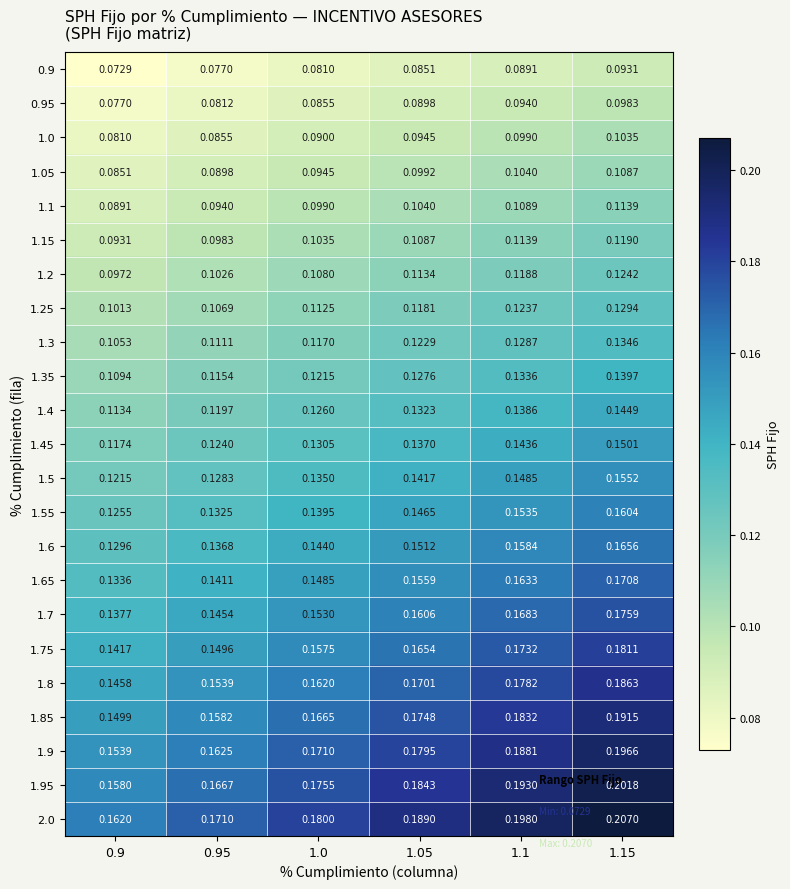

Reading left to right, what are all the values shown in this chart?

0.9: 0.9=0.1	0.95=0.1	1.0=0.1	1.05=0.1	1.1=0.1	1.15=0.1
0.95: 0.9=0.1	0.95=0.1	1.0=0.1	1.05=0.1	1.1=0.1	1.15=0.1
1.0: 0.9=0.1	0.95=0.1	1.0=0.1	1.05=0.1	1.1=0.1	1.15=0.1
1.05: 0.9=0.1	0.95=0.1	1.0=0.1	1.05=0.1	1.1=0.1	1.15=0.1
1.1: 0.9=0.1	0.95=0.1	1.0=0.1	1.05=0.1	1.1=0.1	1.15=0.1
1.15: 0.9=0.1	0.95=0.1	1.0=0.1	1.05=0.1	1.1=0.1	1.15=0.1
1.2: 0.9=0.1	0.95=0.1	1.0=0.1	1.05=0.1	1.1=0.1	1.15=0.1
1.25: 0.9=0.1	0.95=0.1	1.0=0.1	1.05=0.1	1.1=0.1	1.15=0.1
1.3: 0.9=0.1	0.95=0.1	1.0=0.1	1.05=0.1	1.1=0.1	1.15=0.1
1.35: 0.9=0.1	0.95=0.1	1.0=0.1	1.05=0.1	1.1=0.1	1.15=0.1
1.4: 0.9=0.1	0.95=0.1	1.0=0.1	1.05=0.1	1.1=0.1	1.15=0.1
1.45: 0.9=0.1	0.95=0.1	1.0=0.1	1.05=0.1	1.1=0.1	1.15=0.2
1.5: 0.9=0.1	0.95=0.1	1.0=0.1	1.05=0.1	1.1=0.1	1.15=0.2
1.55: 0.9=0.1	0.95=0.1	1.0=0.1	1.05=0.1	1.1=0.2	1.15=0.2
1.6: 0.9=0.1	0.95=0.1	1.0=0.1	1.05=0.2	1.1=0.2	1.15=0.2
1.65: 0.9=0.1	0.95=0.1	1.0=0.1	1.05=0.2	1.1=0.2	1.15=0.2
1.7: 0.9=0.1	0.95=0.1	1.0=0.2	1.05=0.2	1.1=0.2	1.15=0.2
1.75: 0.9=0.1	0.95=0.1	1.0=0.2	1.05=0.2	1.1=0.2	1.15=0.2
1.8: 0.9=0.1	0.95=0.2	1.0=0.2	1.05=0.2	1.1=0.2	1.15=0.2
1.85: 0.9=0.1	0.95=0.2	1.0=0.2	1.05=0.2	1.1=0.2	1.15=0.2
1.9: 0.9=0.2	0.95=0.2	1.0=0.2	1.05=0.2	1.1=0.2	1.15=0.2
1.95: 0.9=0.2	0.95=0.2	1.0=0.2	1.05=0.2	1.1=0.2	1.15=0.2
2.0: 0.9=0.2	0.95=0.2	1.0=0.2	1.05=0.2	1.1=0.2	1.15=0.2